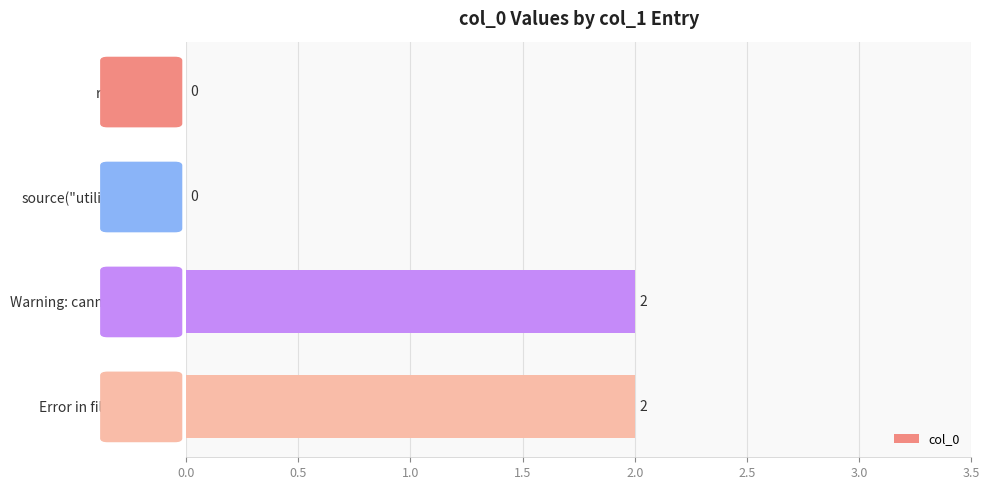

The chart shows a value of 1 at rm(list = ls()). True or false?

False